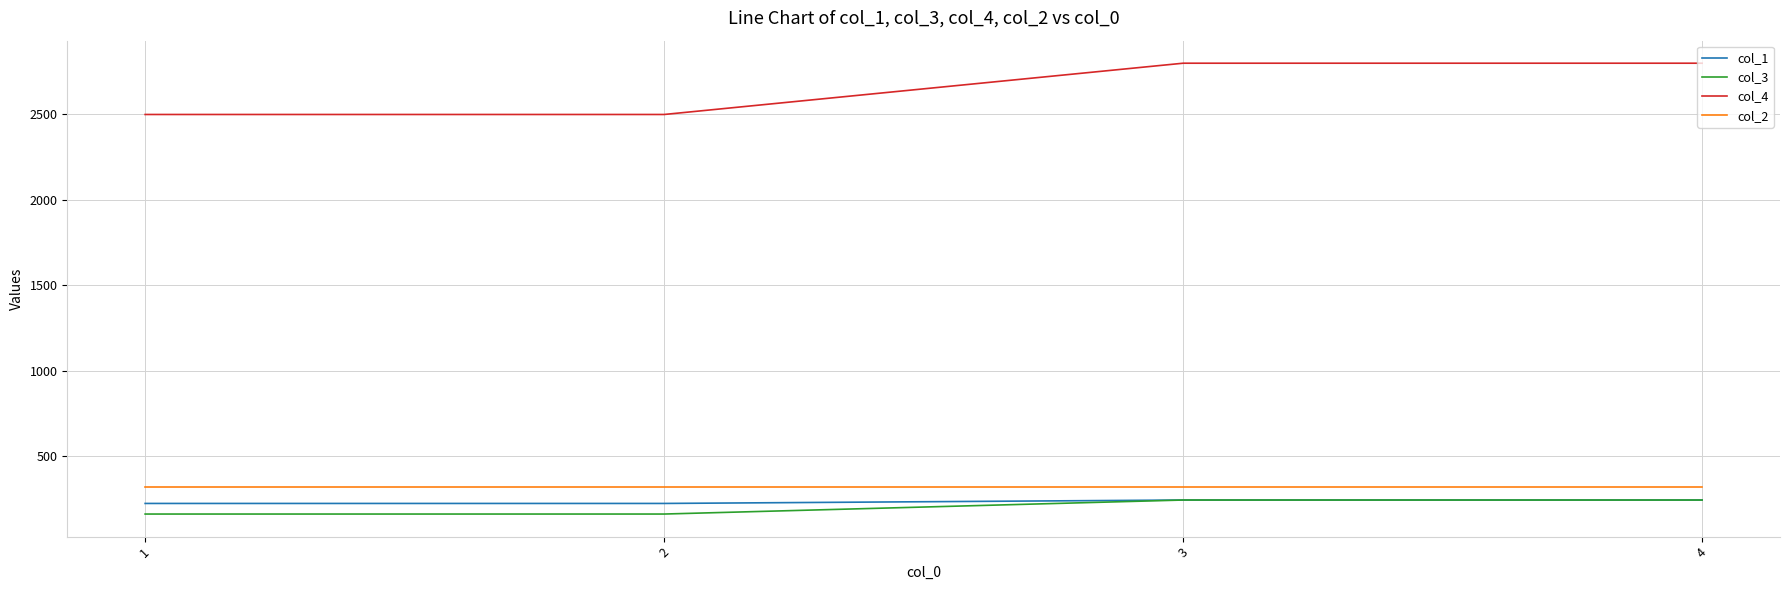

Is it true that col_4 equals 3969 at 2?

False